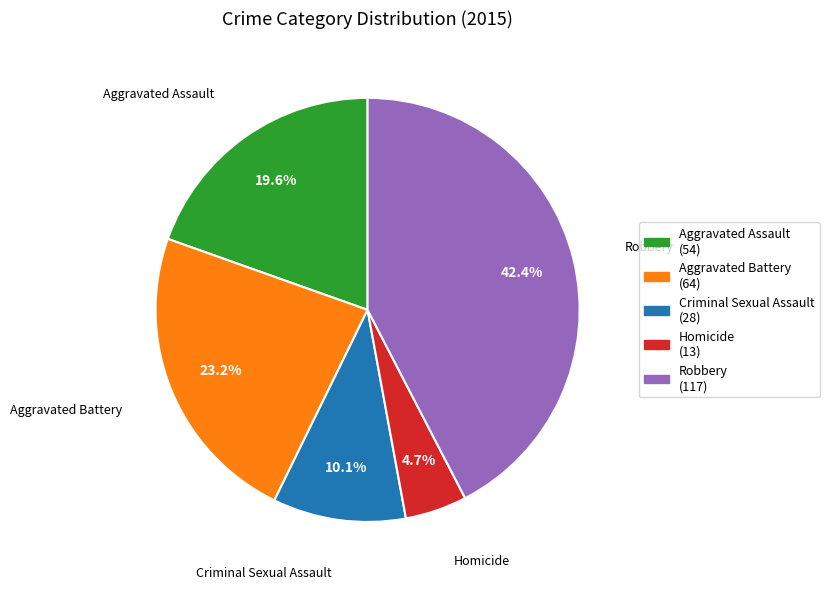

Does Robbery account for over 50% of the chart?

No